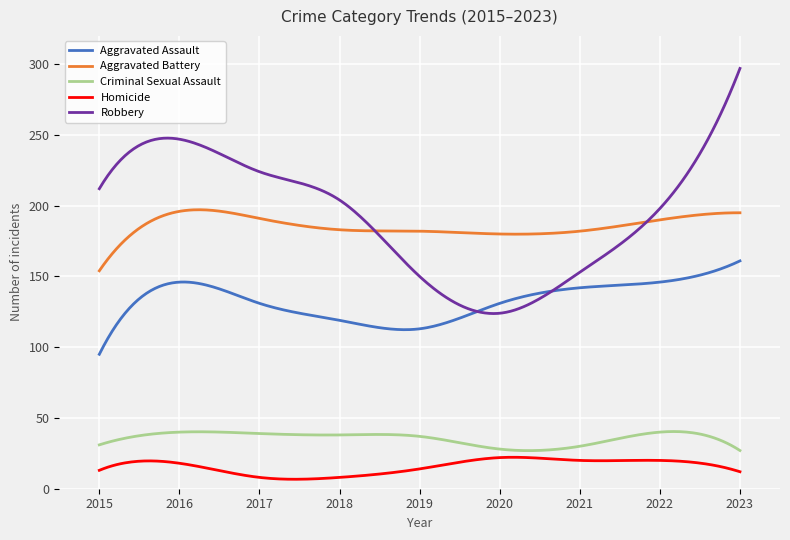

What is the highest value of the Homicide series?

22.2